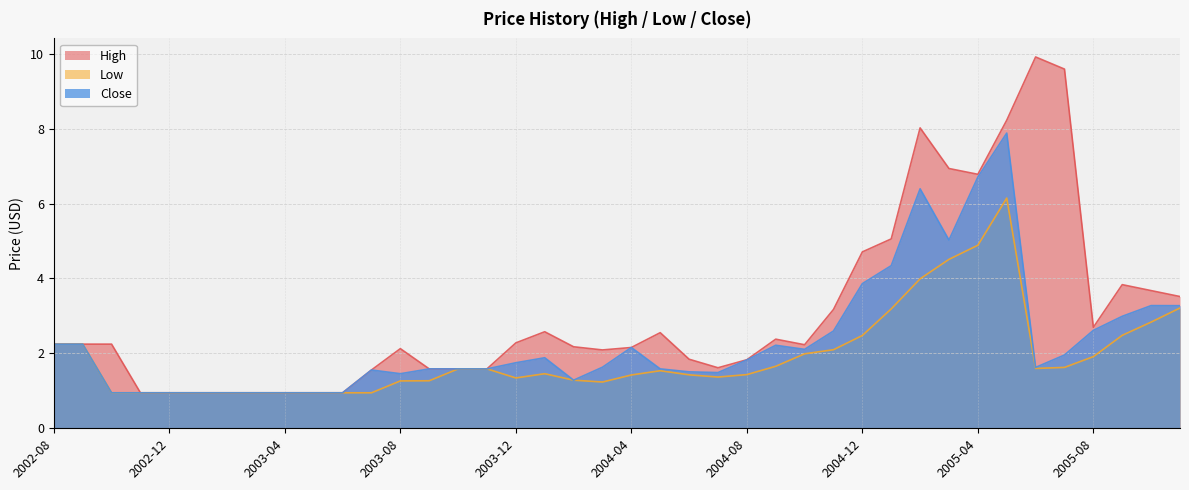

True or false: Close and High intersect in this chart.

False